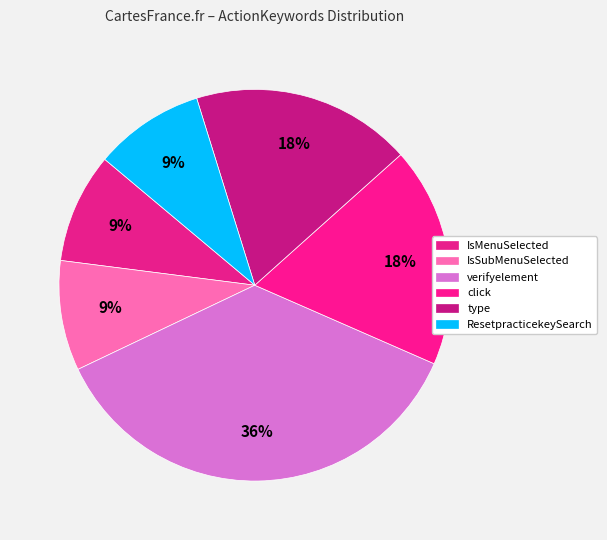

How many segments does this pie chart have?

6